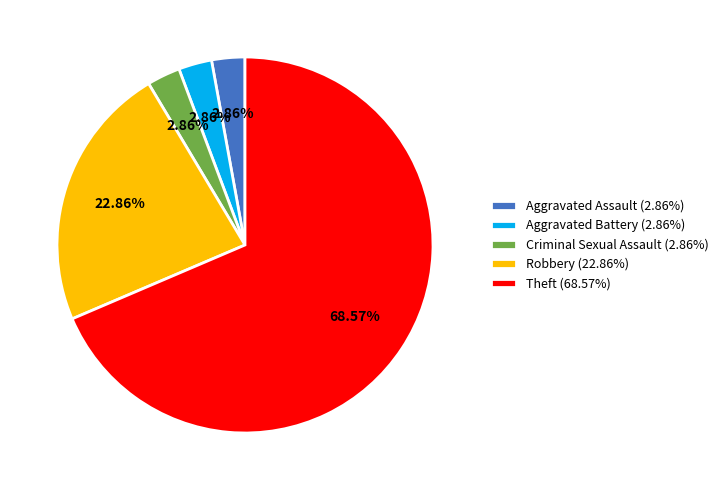

Count the number of slices in the pie.

5